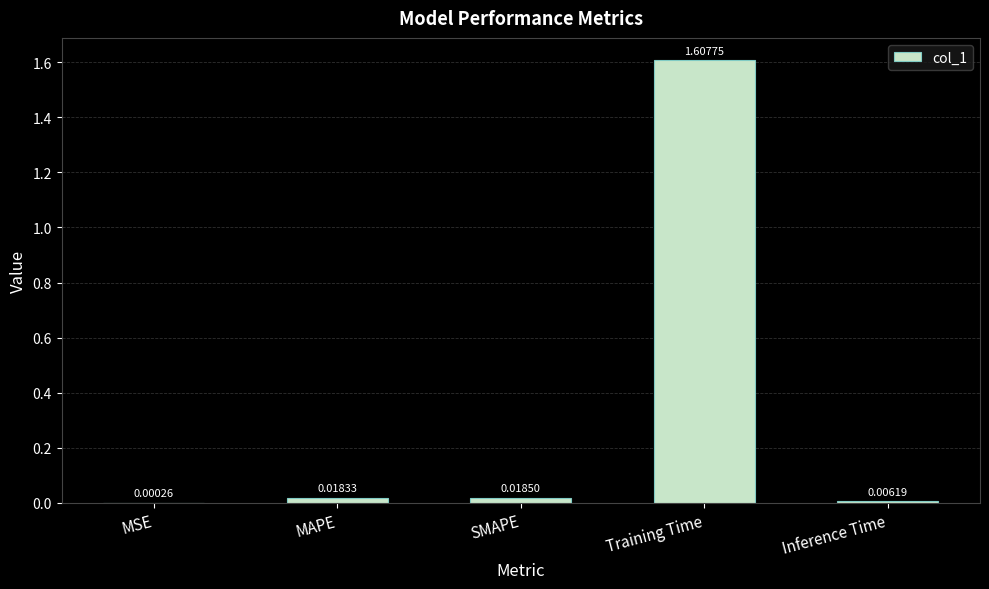

Between MAPE and SMAPE, which is larger?

SMAPE